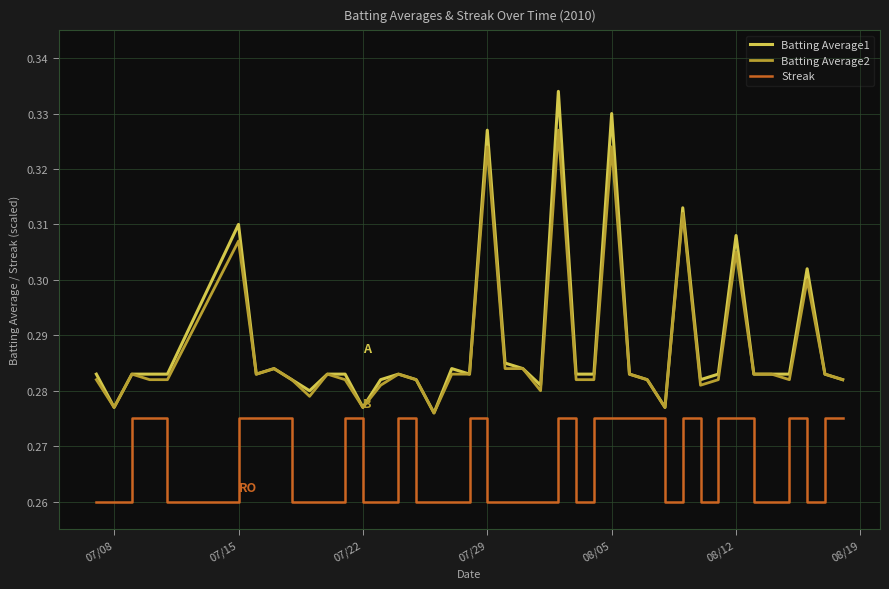

True or false: Streak and Batting Average2 cross at least once.

False